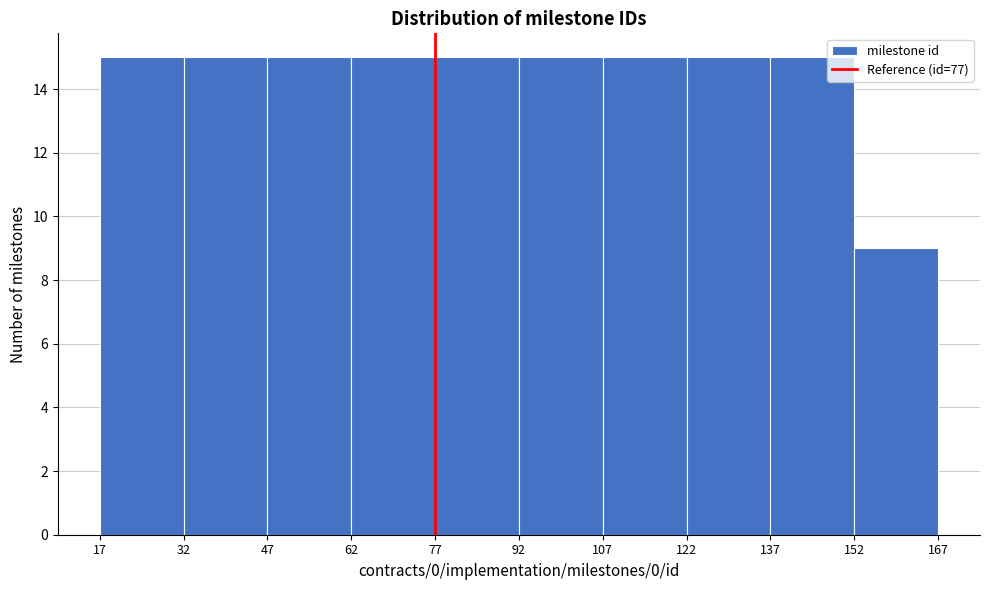

Reading left to right, list every bar in this chart as the range it spans on the x-axis followed by its height. The values are not printed on the chart, so give them approximately, as read against the axis.

17 to 32: 15
32 to 47: 15
47 to 62: 15
62 to 77: 15
77 to 92: 15
92 to 107: 15
107 to 122: 15
122 to 137: 15
137 to 152: 15
152 to 167: 9